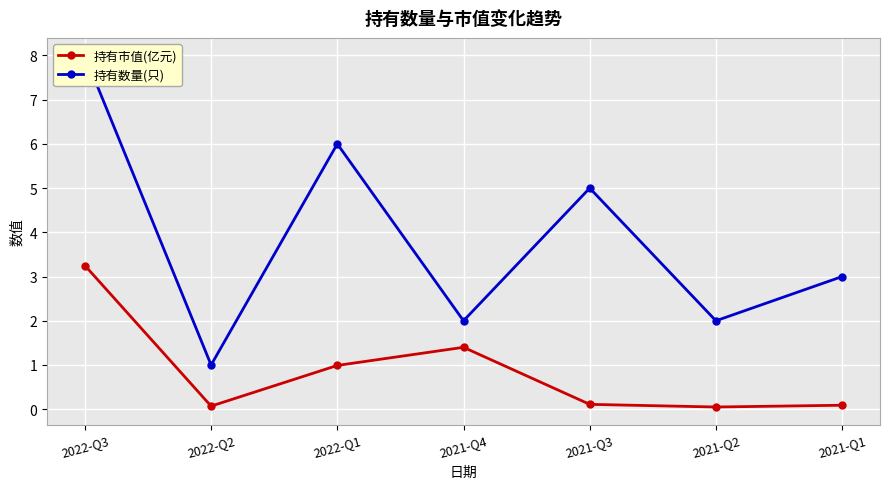

The value of 持有市值(亿元) at 2021-Q1 is 0.0. True or false?

False